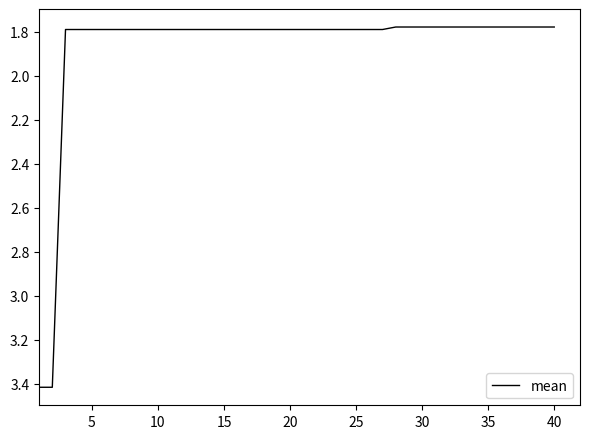

What is the maximum value shown in the chart?

3.4